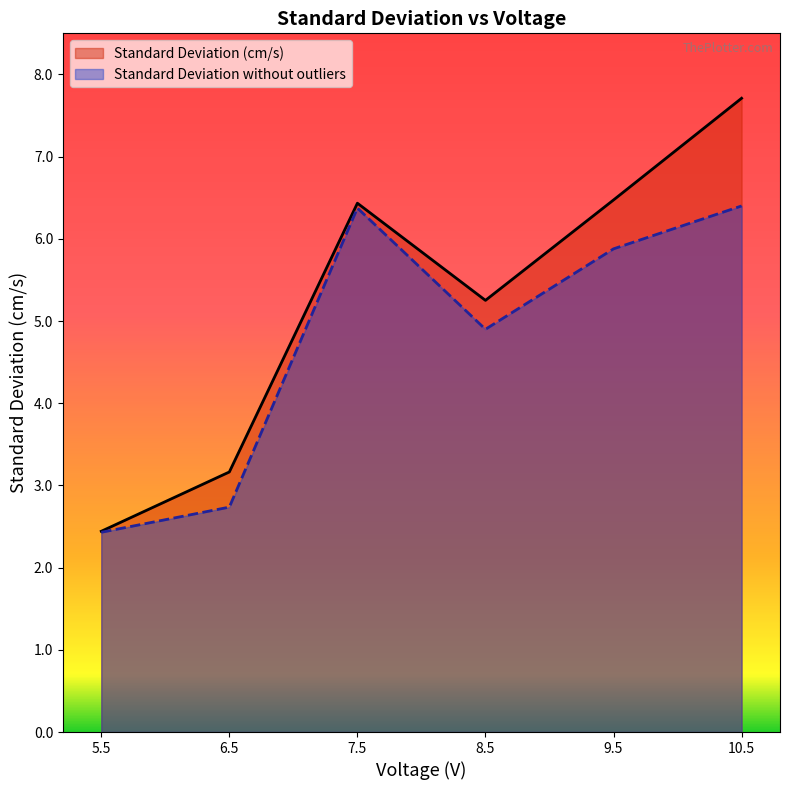

Which label corresponds to the smallest value in the chart?

5.5